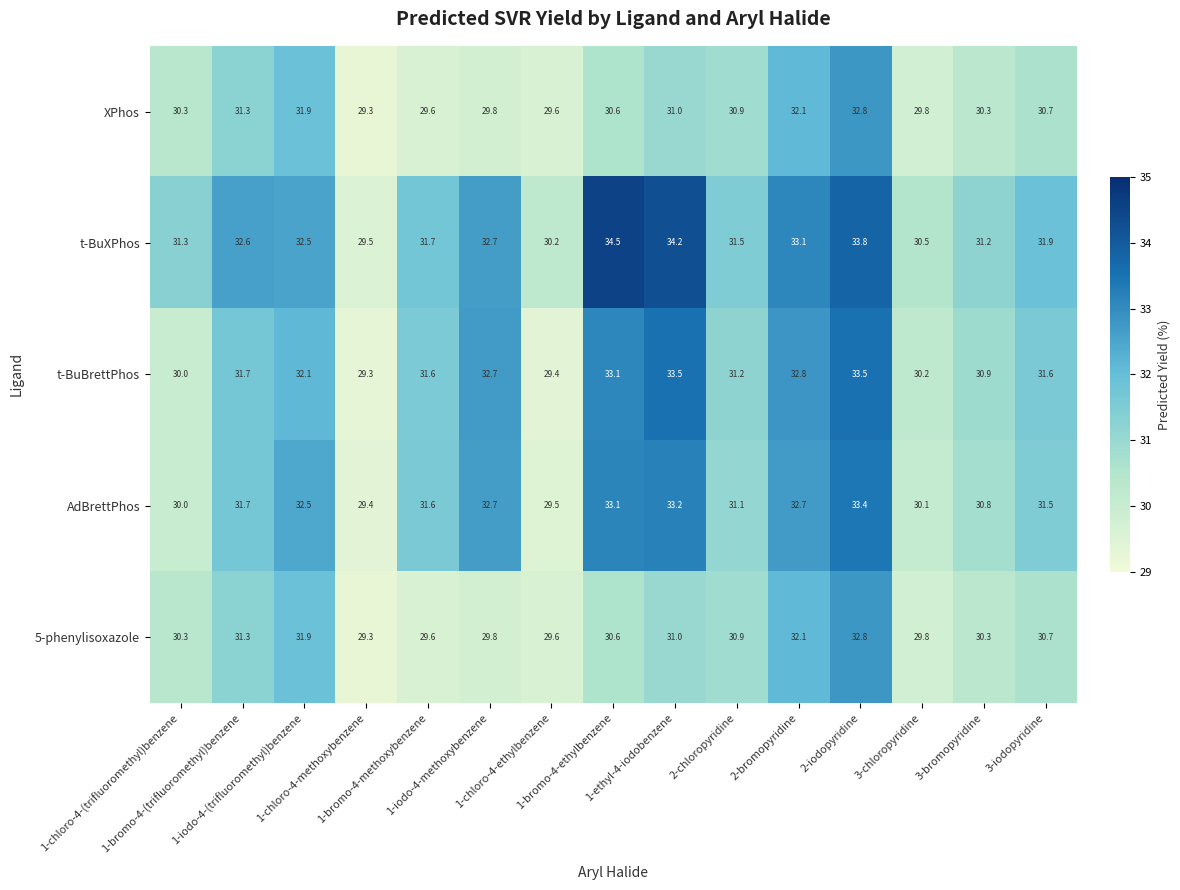

At how many categories does at least one series exceed 30?

14